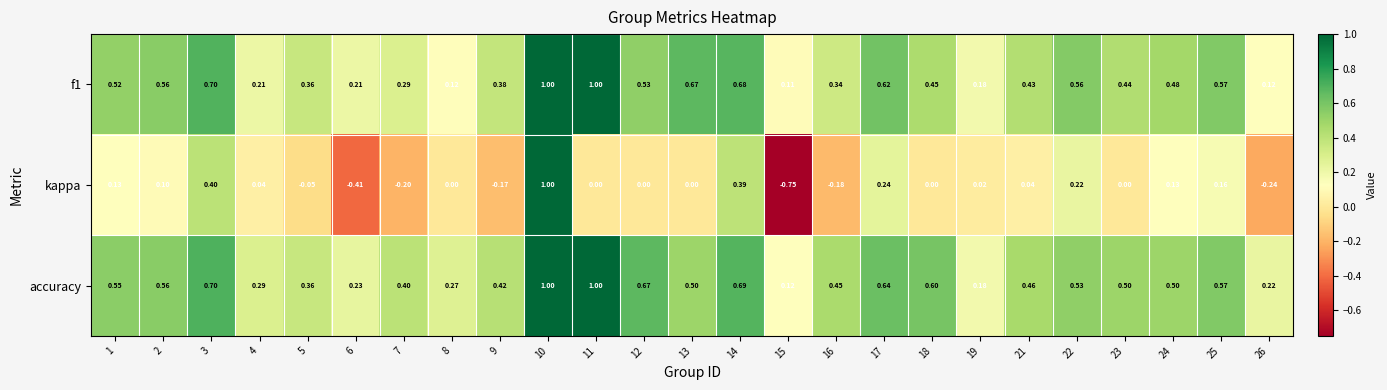

Which series has the largest range (max minus min)?

kappa